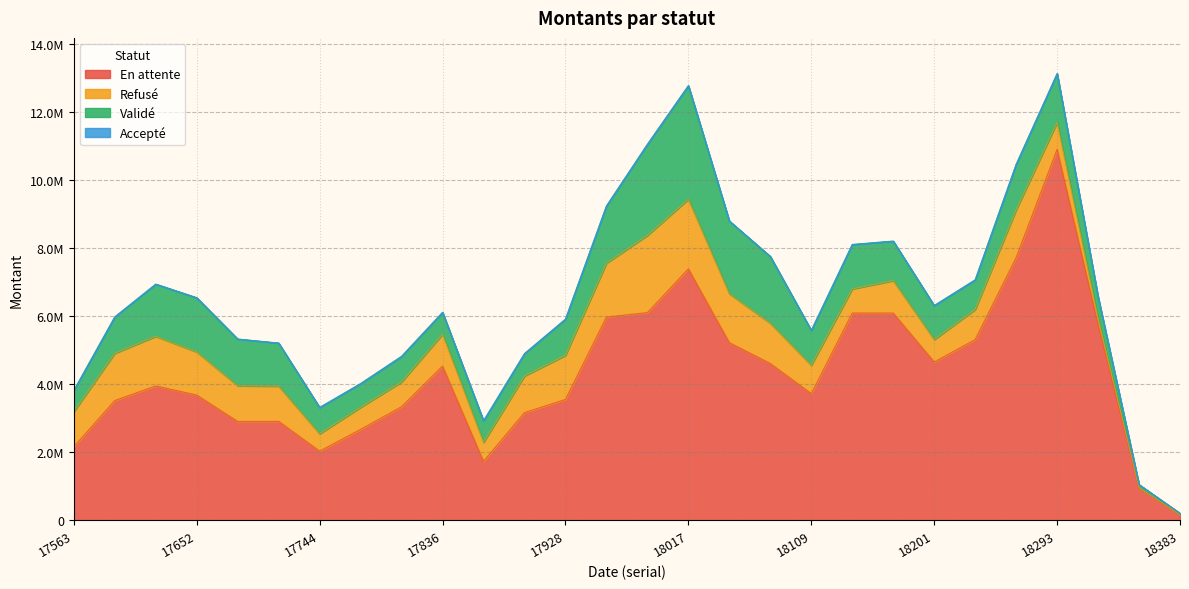

Reading left to right, list all the values displayed in this chart.

En attente: 2167407.0	3526185.3	3954733.7	3687299.0	2909726.3	2914228.1	2038058.4	2677300.8	3344937.2	4539652.4	1737594.4	3170519.5	3557229.2	5982046.5	6112630.5	7400484.5	5228812.6	4615175.8	3728449.5	6099809.3	6098788.1	4660967.5	5319482.1	7730905.9	10915068.0	5763020.5	945065.7	171939.8
Refusé: 1029933.9	1388922.2	1459404.8	1268035.2	1049861.9	1033995.5	508649.2	649228.3	728535.2	936853.7	558316.3	1077620.3	1297727.6	1584299.9	2270106.1	2046479.9	1437282.8	1184199.3	833213.0	710117.4	953546.7	657486.1	884670.6	1404112.2	789765.7	184896.1	18454.3	0.0
Validé: 623943.9	1071234.0	1536125.4	1593918.4	1375050.9	1268310.8	775587.9	697631.2	752813.0	644130.5	633143.5	658685.0	1065911.4	1682866.7	2680983.1	3341563.2	2140750.4	1965630.2	1027974.5	1306552.8	1163758.5	1001272.8	872445.1	1338140.3	1437728.8	626620.3	89281.0	35945.3
Accepté: 194.4	0.0	788.4	1549.1	0.0	0.0	0.0	0.0	0.0	0.0	0.0	0.0	0.0	0.0	0.0	0.0	0.0	0.0	0.0	0.0	0.0	0.0	0.0	0.0	0.0	0.0	0.0	0.0